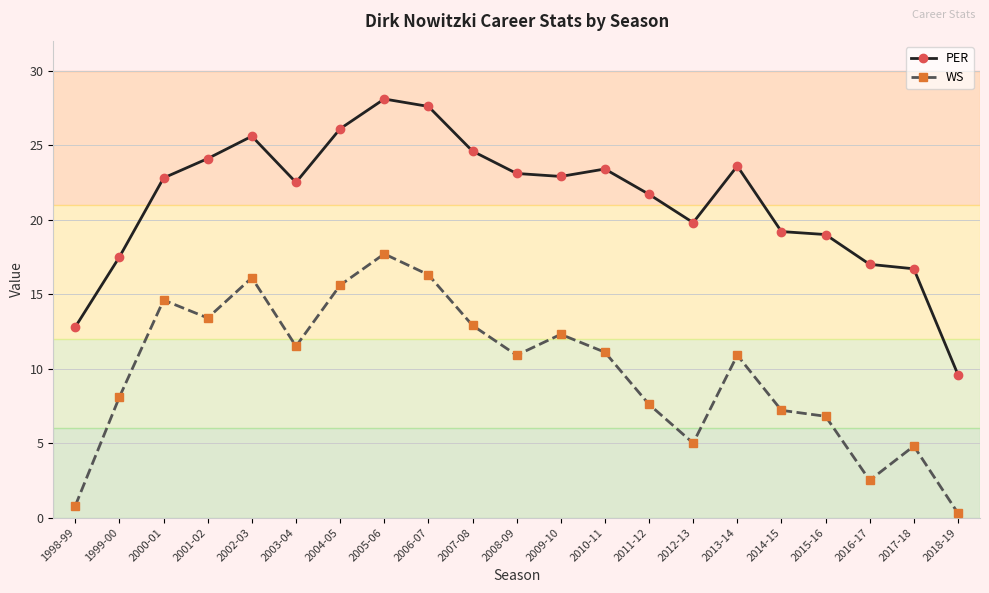

Which series has the largest range (max minus min)?

PER